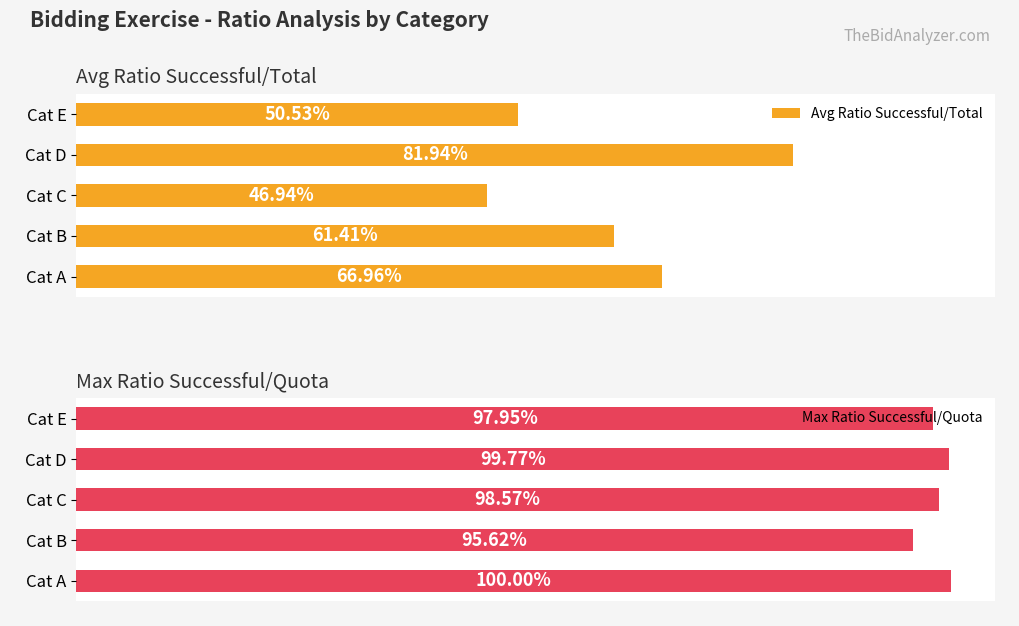

Does the chart contain any negative values?

No